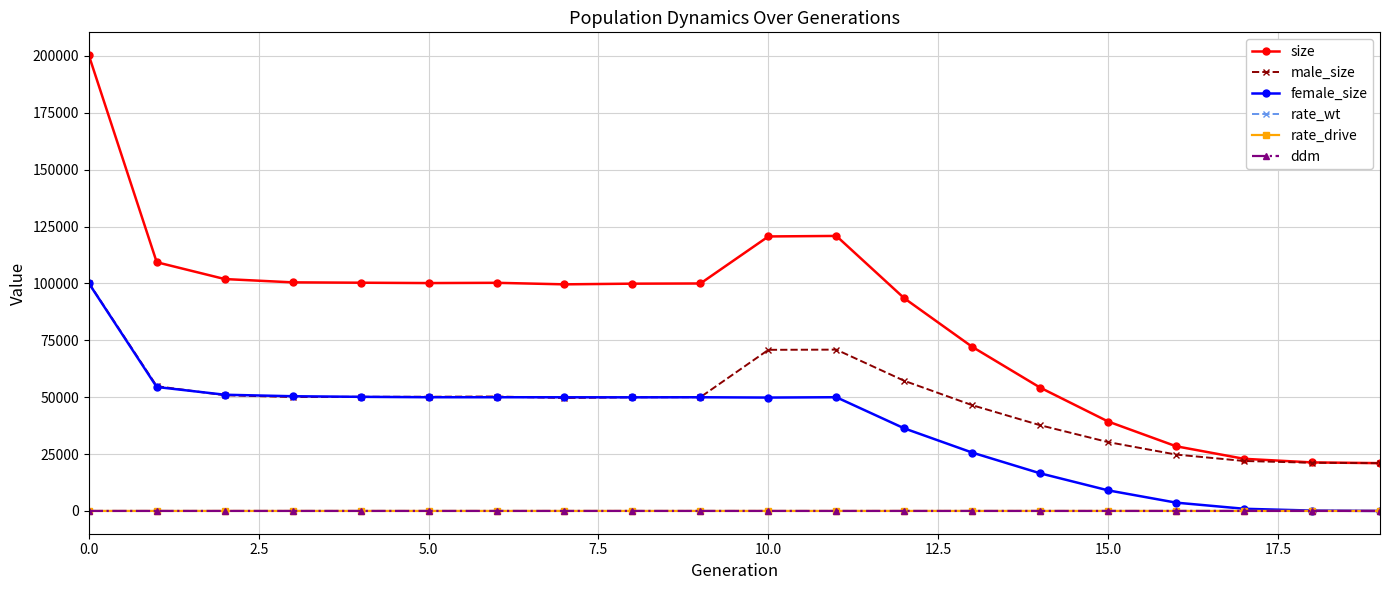

Does the chart display data point markers on the line(s)?

Yes